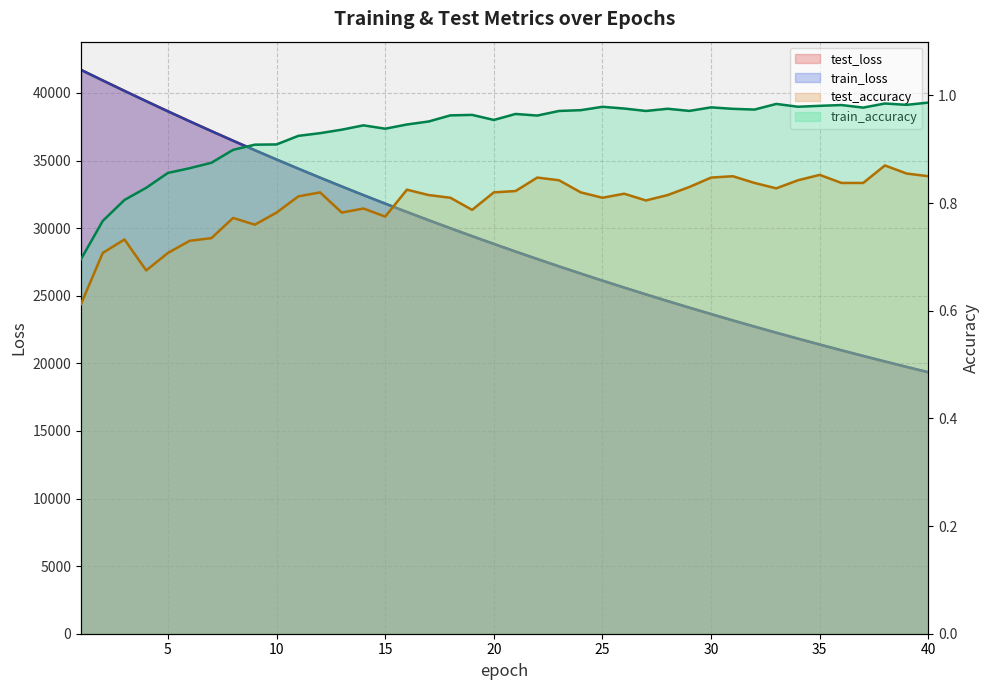

What is the minimum value for train_accuracy?

0.7